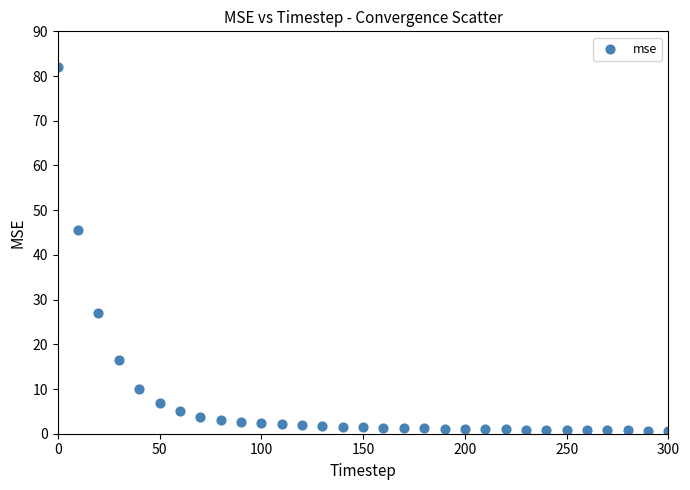

What is the range of X values (max minus min)?

300.0